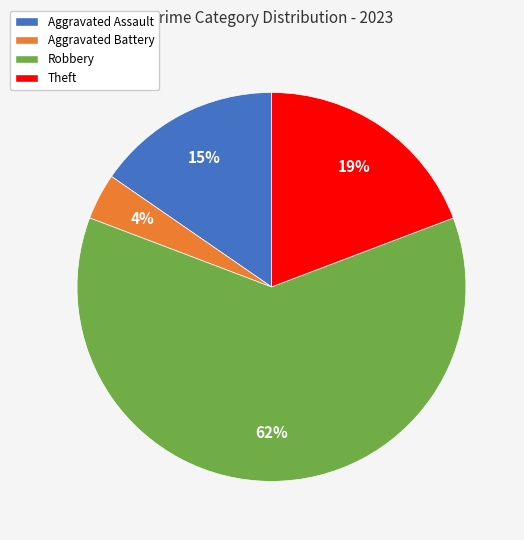

Combined, do Robbery and Theft account for over 50%?

Yes